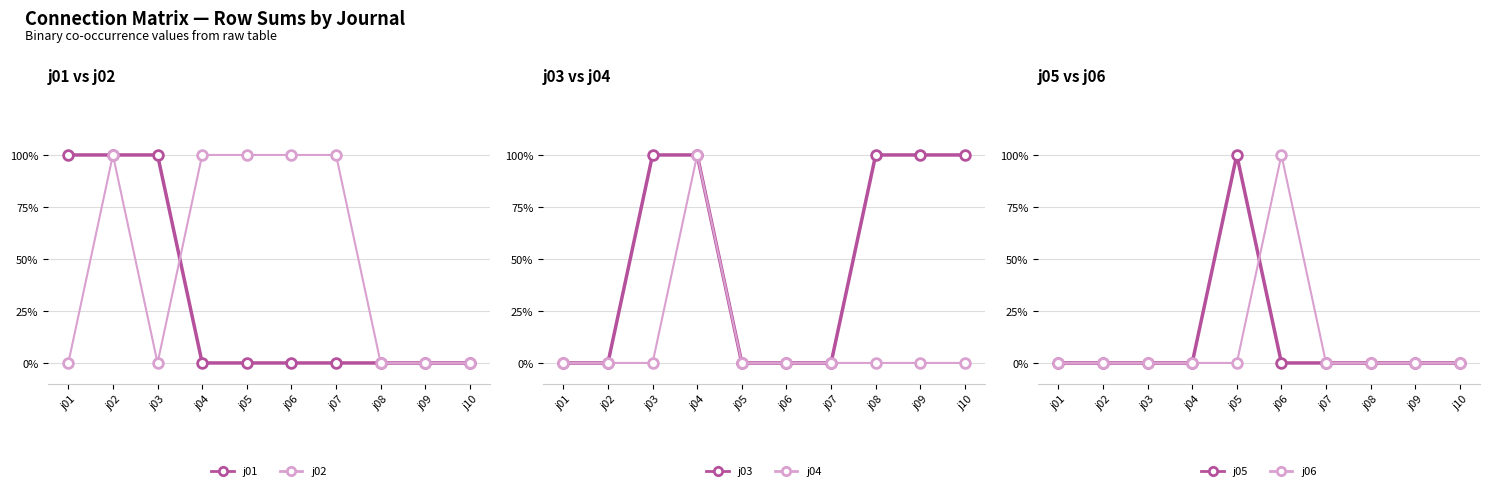

Reading left to right, what are all the values shown in this chart?

j01: 1	1	1	0	0	0	0	0	0	0
j02: 0	1	0	1	1	1	1	0	0	0
j03: 0	0	1	1	0	0	0	1	1	1
j04: 0	0	0	1	0	0	0	0	0	0
j05: 0	0	0	0	1	0	0	0	0	0
j06: 0	0	0	0	0	1	0	0	0	0